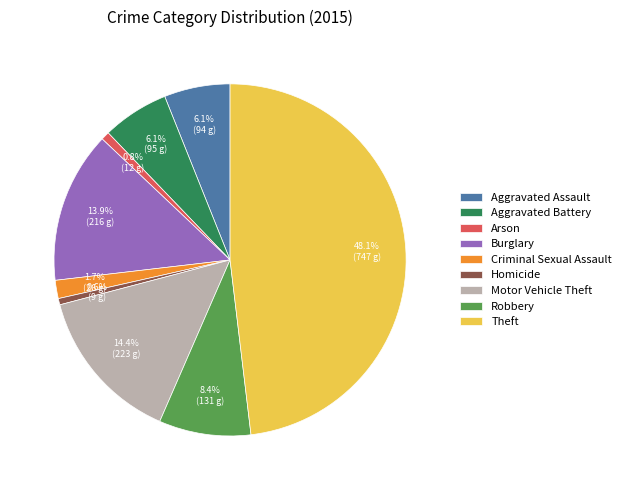

What is the ratio of the value at Theft to the value at Motor Vehicle Theft?

3.3